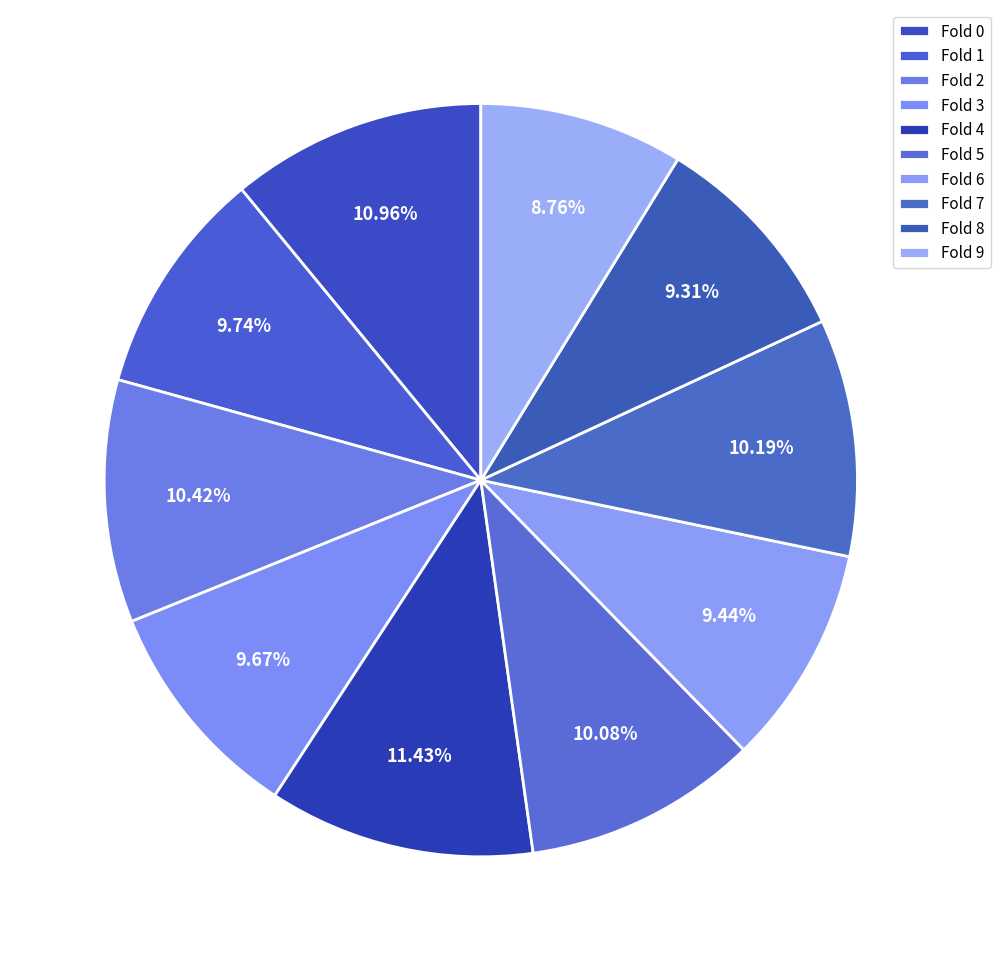

What percentage is the Fold 4 slice, to the nearest percent?

11%